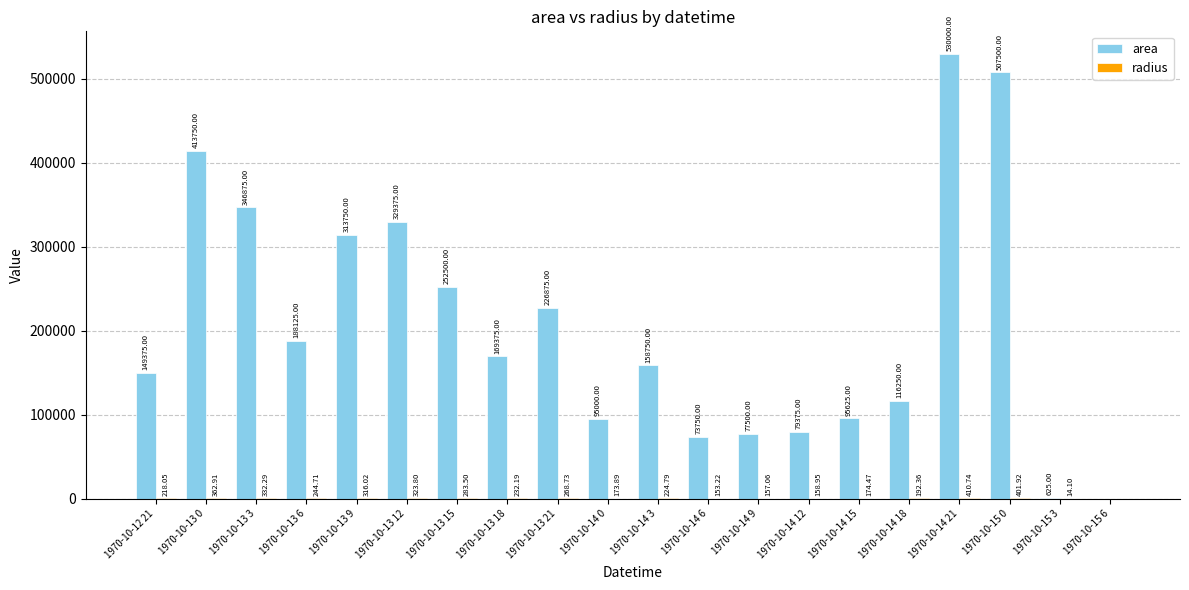

What is the sum of the area values at 1970-10-13 6 and 1970-10-15 0?

695625.0